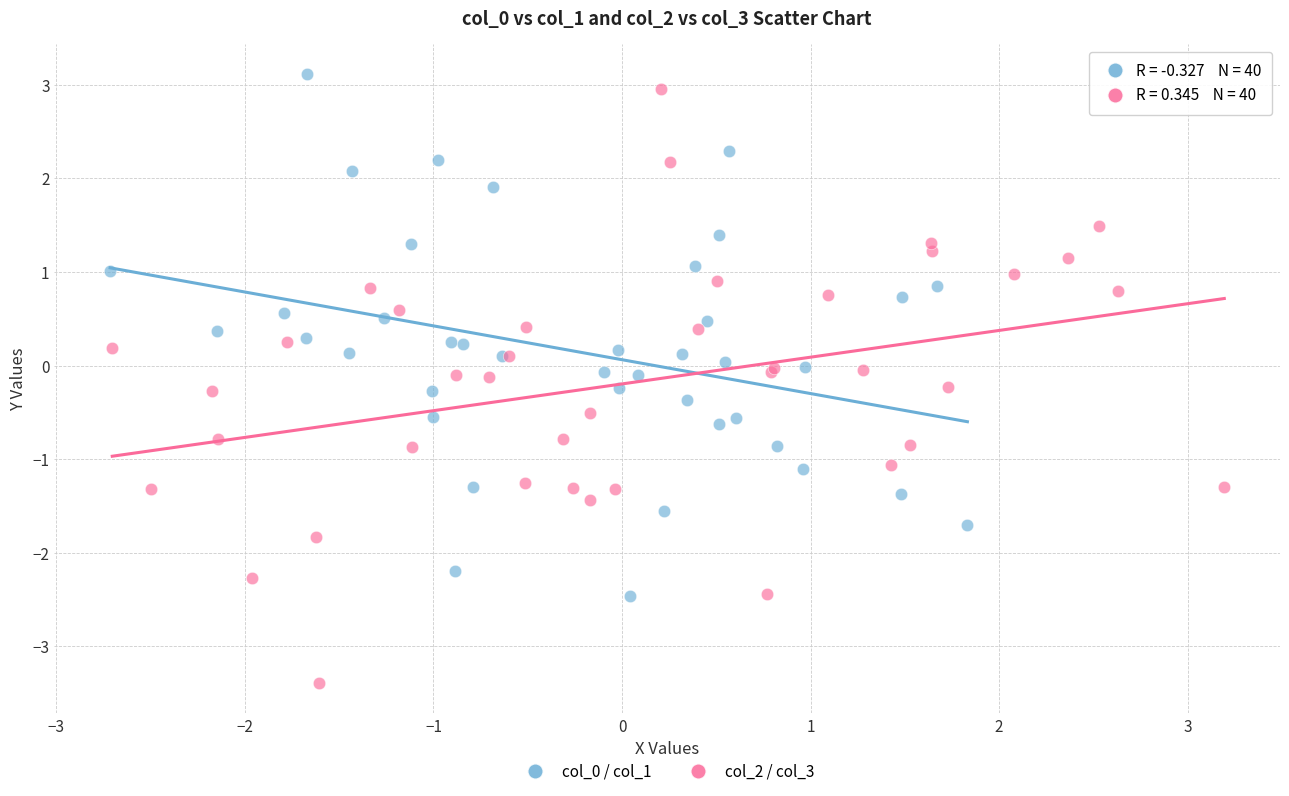

Which series has the widest spread of Y values?

col_2 / col_3